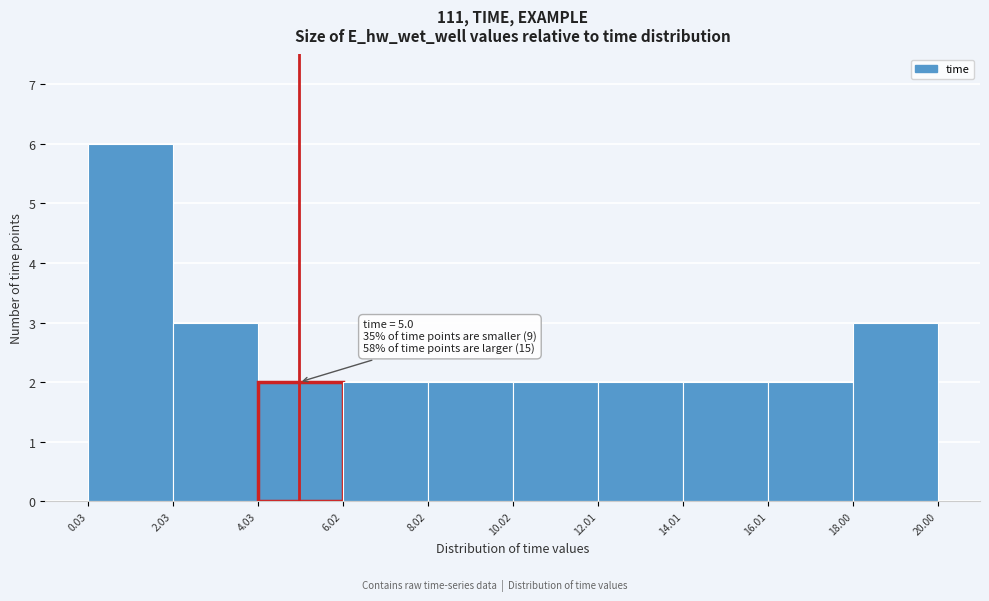

Over which range of the x-axis is the bar tallest?

0.03 to 2.03